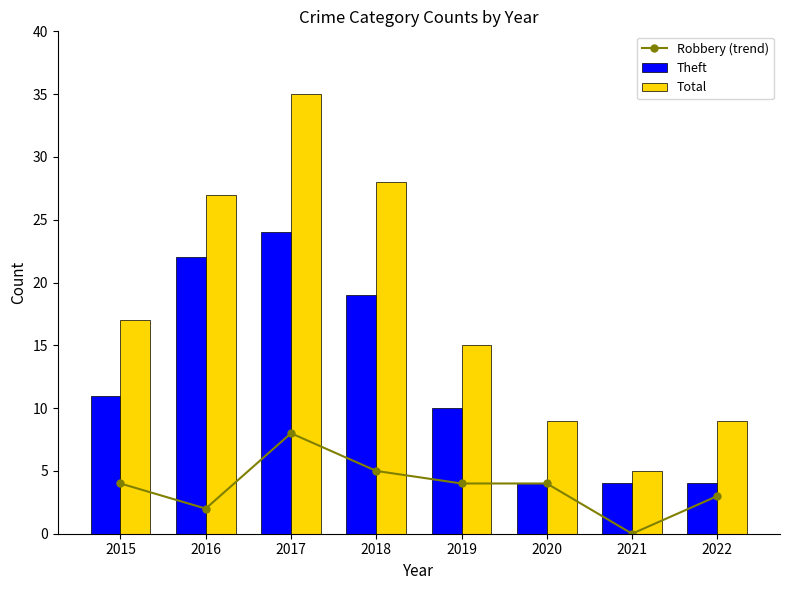

Which category has the highest value across all series?

2017